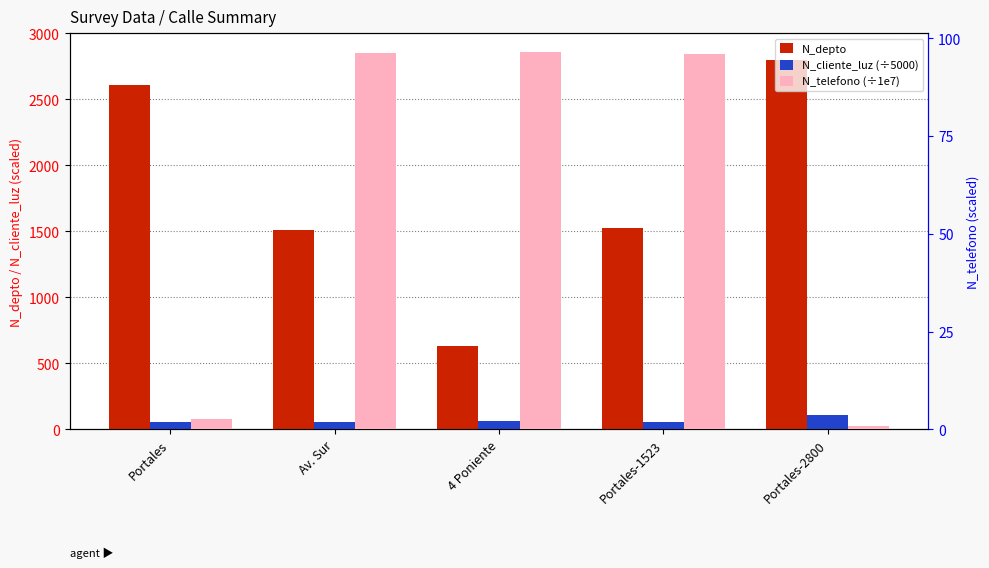

Which series has the largest range (max minus min)?

N_depto